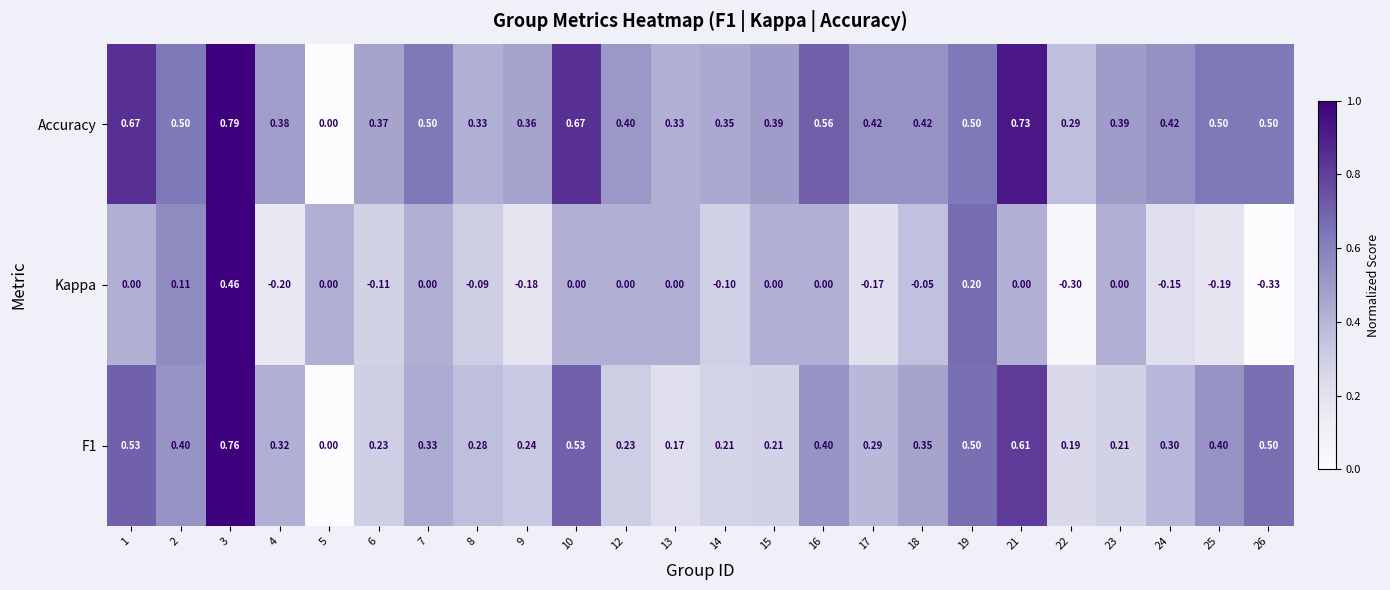

Between 21 and 22, which series saw the biggest shift?

Accuracy